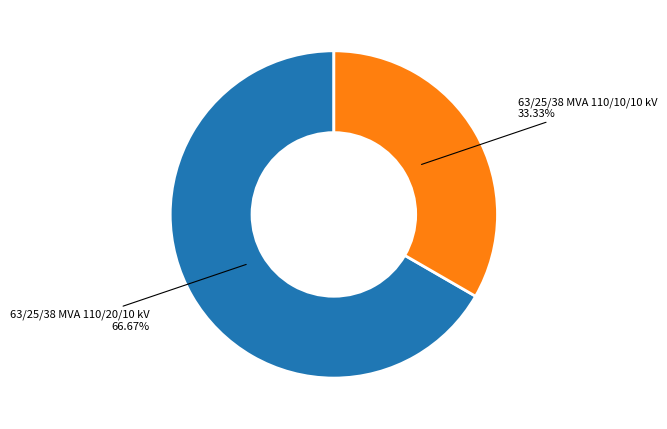

How many segments does this pie chart have?

2